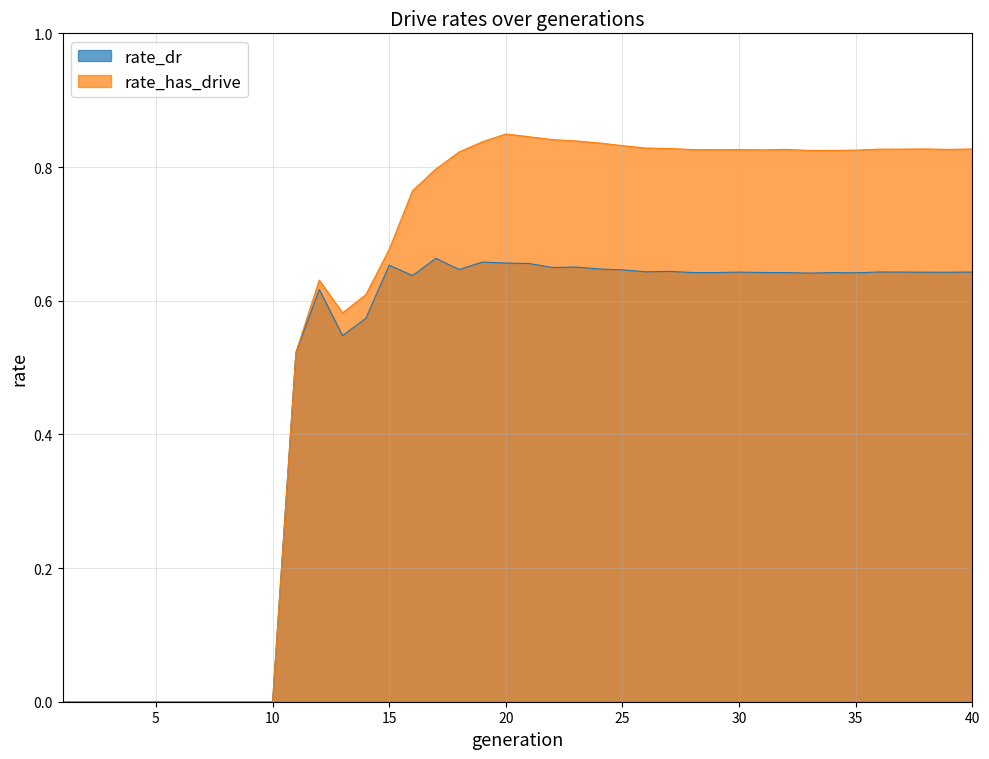

What is the spread (max minus min) of values at 29?

0.2